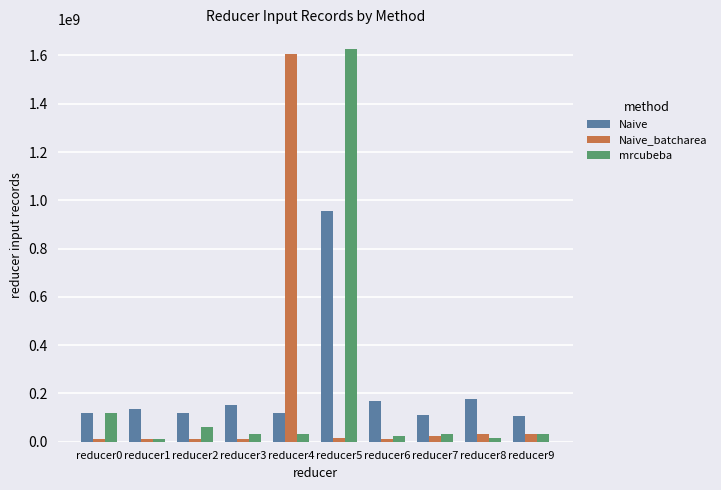

What is the spread (max minus min) of values at reducer8?

160509452